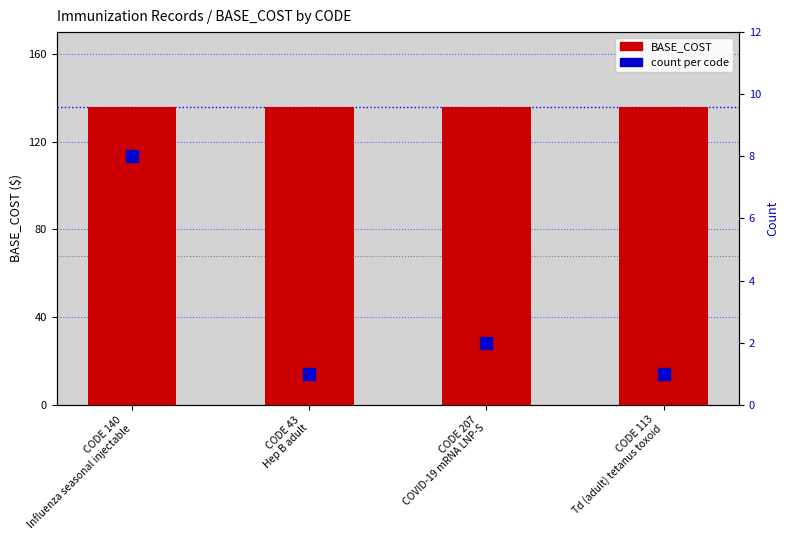

What is the label of the 3rd bar from the left?

CODE 207
COVID-19 mRNA LNP-S